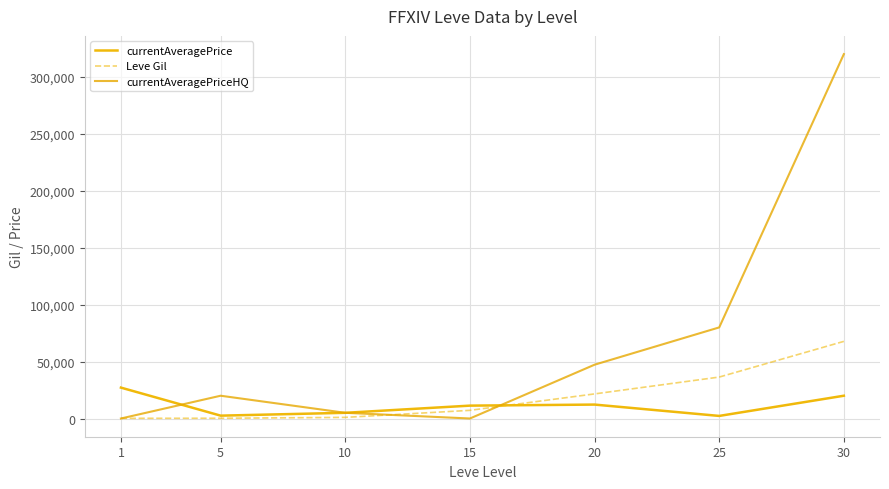

Reading left to right, transcribe all the data shown in this chart.

currentAveragePrice: 27128.0	2507.0	5000.0	11301.5	12224.8	2266.7	19996.2
Leve Gil: 160.0	220.0	990.0	7170.0	21600.0	36390.0	67730.0
currentAveragePriceHQ: 0.0	20000.0	5000.0	0.0	47249.5	79995.0	319999.0